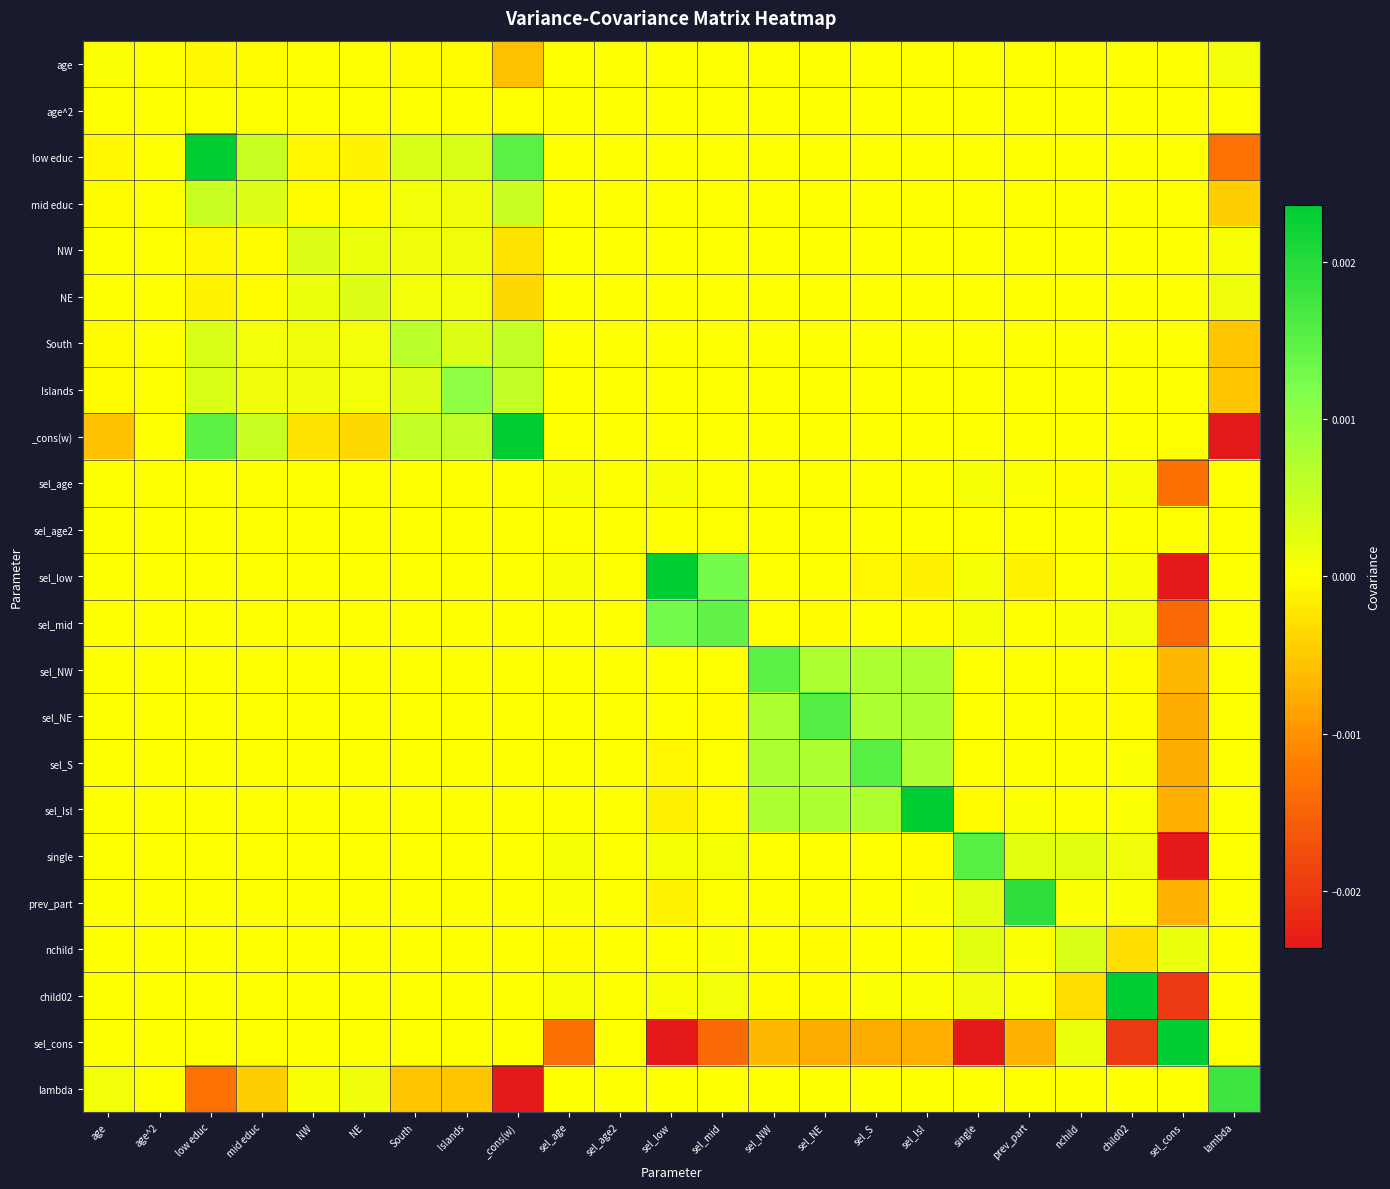

Which series has the widest spread of values?

sel_cons